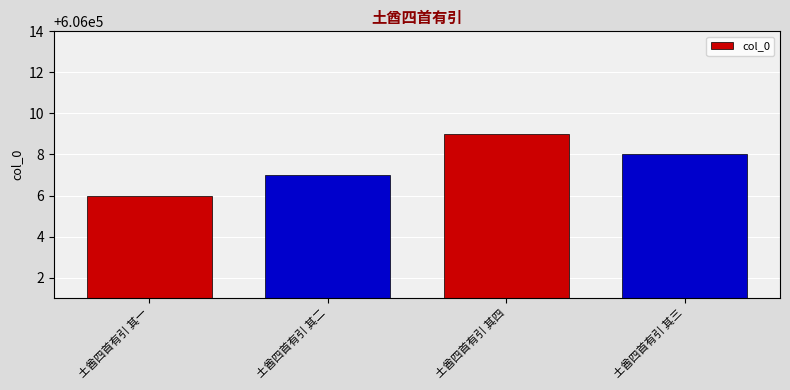

What is the change in value from 土酋四首有引 其一 to 土酋四首有引 其三?

+2